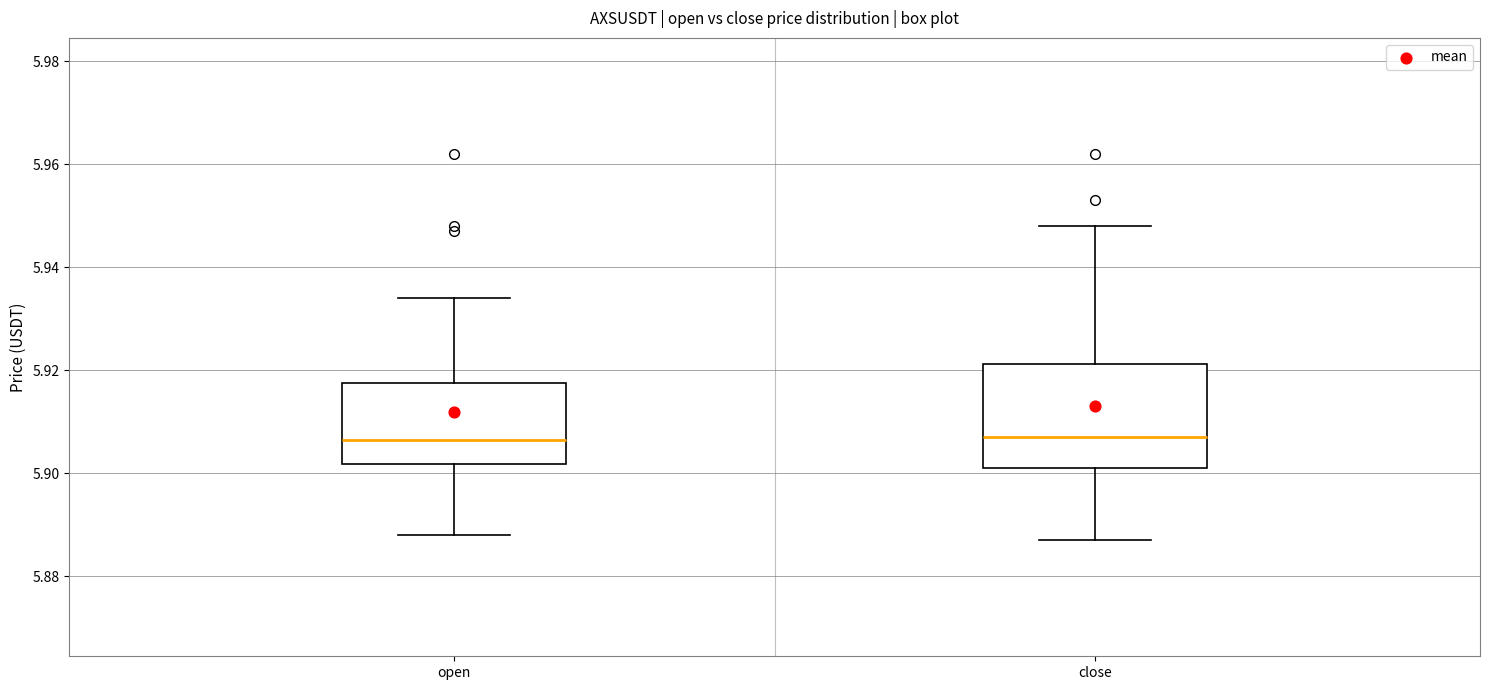

Reading left to right, read every box against the y-axis: the position of its median line, the range the box covers, and the ends of its whiskers. The values are not printed on the chart, so give them approximately, as read against the axis.

open: median 5.906, box 5.902 to 5.918, whiskers 5.888 to 5.934
close: median 5.908, box 5.902 to 5.922, whiskers 5.888 to 5.948